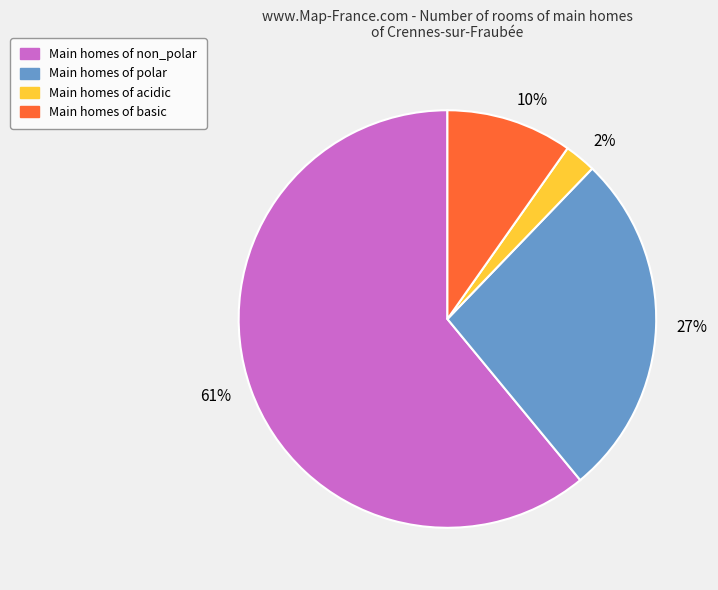

To the nearest percent, what is the average slice percentage?

25%